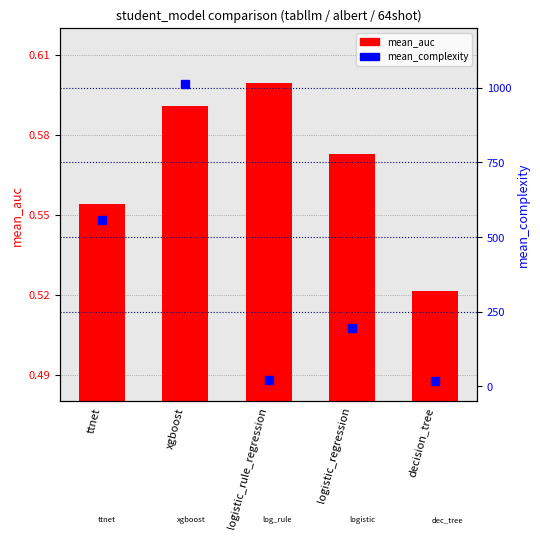

What is the average value of the mean_auc series?

0.6